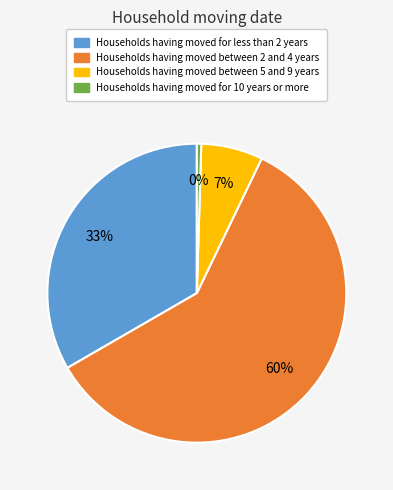

Does any single category account for the majority?

Yes